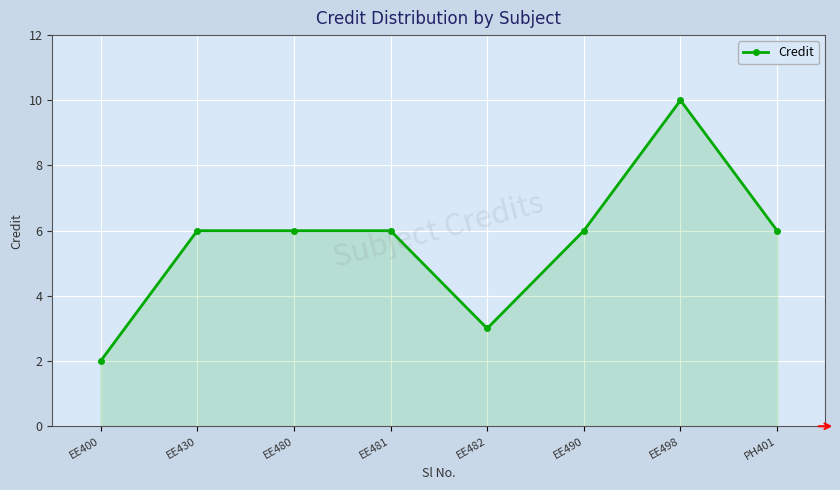

Reading left to right, transcribe all the data shown in this chart.

EE400=2	EE430=6	EE480=6	EE481=6	EE482=3	EE490=6	EE498=10	PH401=6